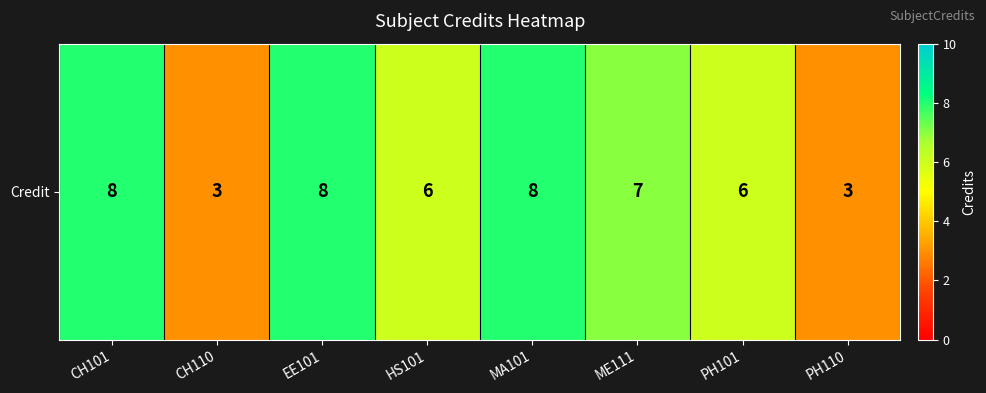

What is the difference between the maximum and second lowest values?

5